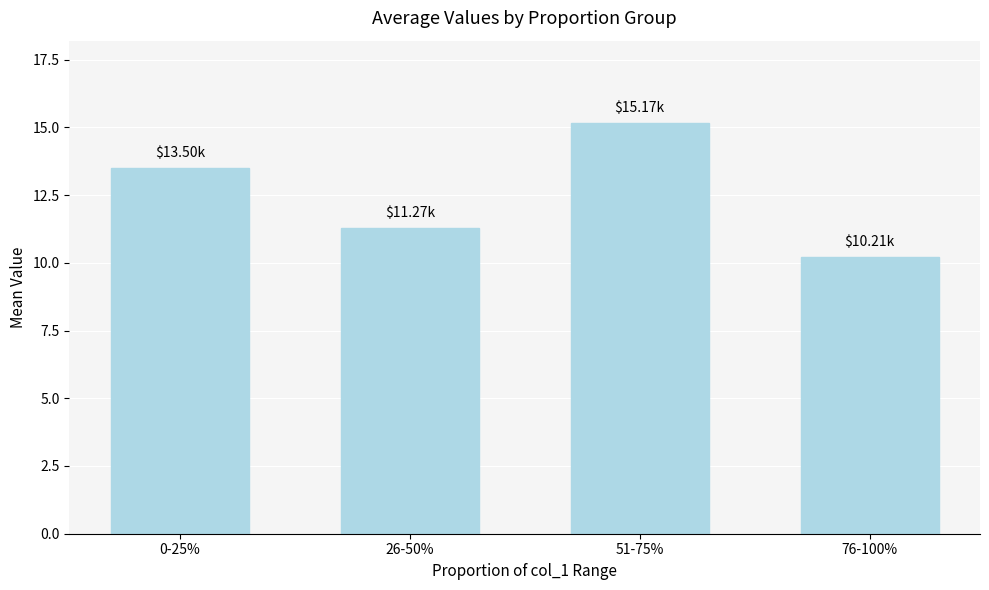

Which label corresponds to the smallest value in the chart?

76-100%